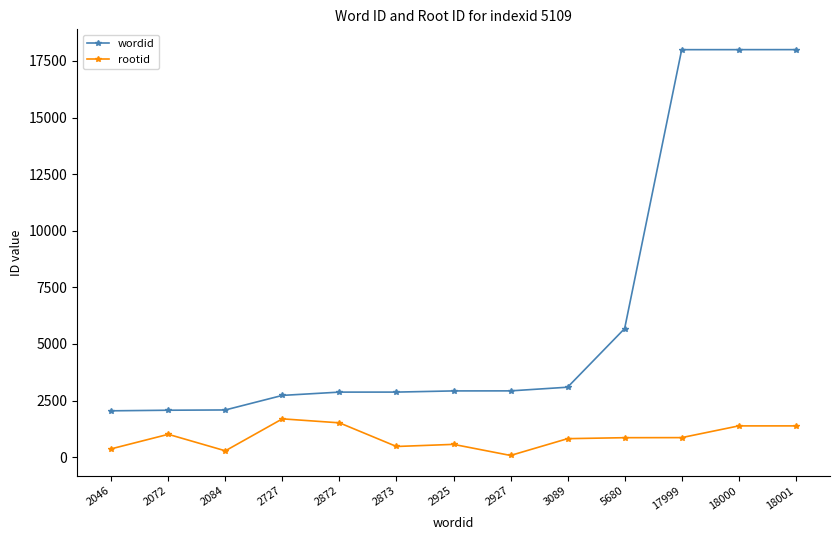

List the series in order of their peak value, highest first.

wordid, rootid